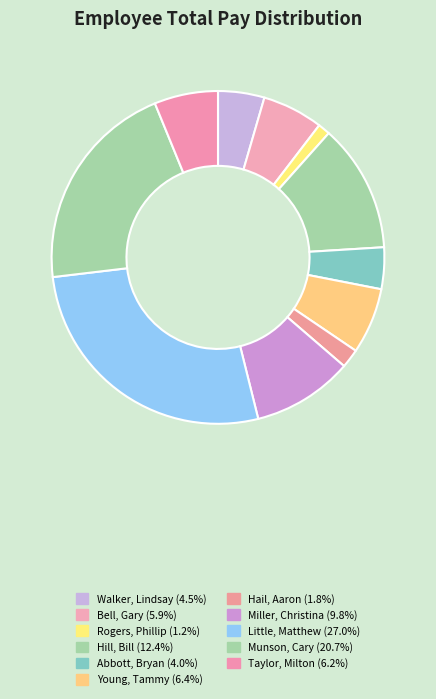

Is the sum of Bell, Gary and Taylor, Milton greater than half?

No